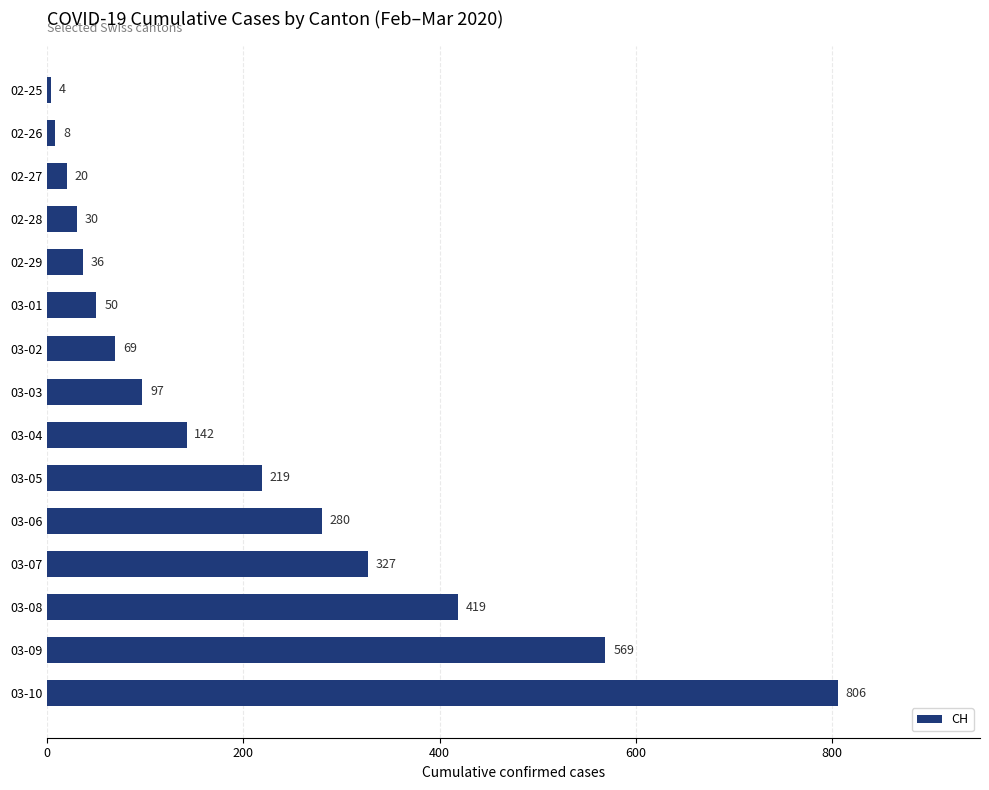

What is the ratio of the value at 03-10 to the value at 02-25?

201.5